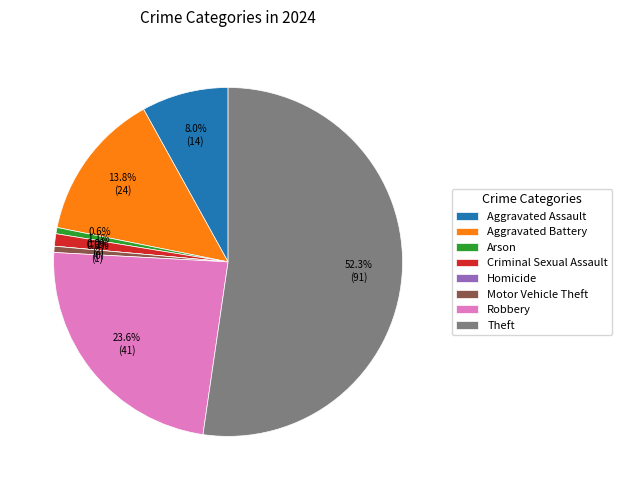

To the nearest percent, what is the average slice percentage?

12%